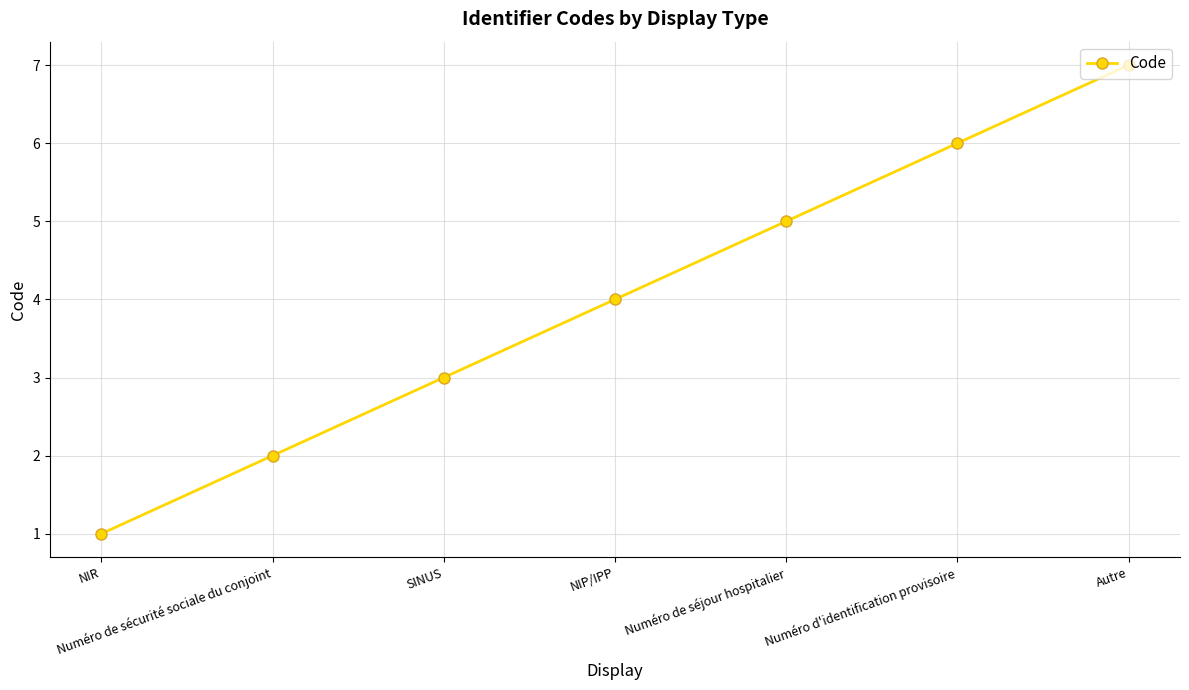

Rank the categories by value from highest to lowest.

Autre, Numéro d'identification provisoire, Numéro de séjour hospitalier, NIP/IPP, SINUS, Numéro de sécurité sociale du conjoint, NIR